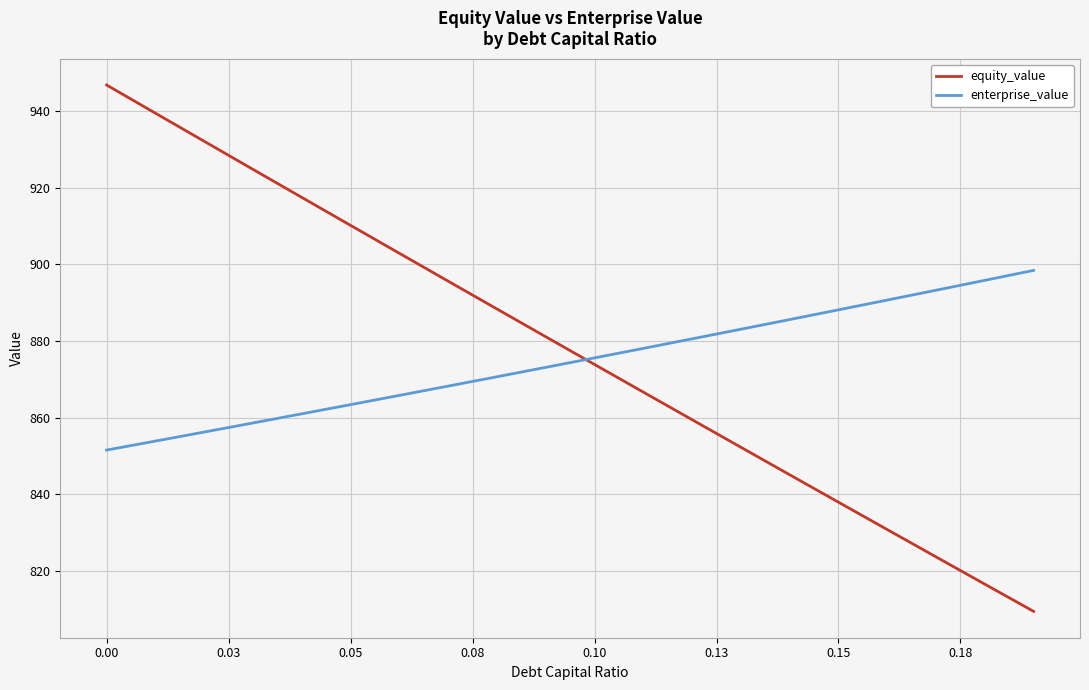

What is the difference between the maximum and minimum values in the enterprise_value series?

46.9